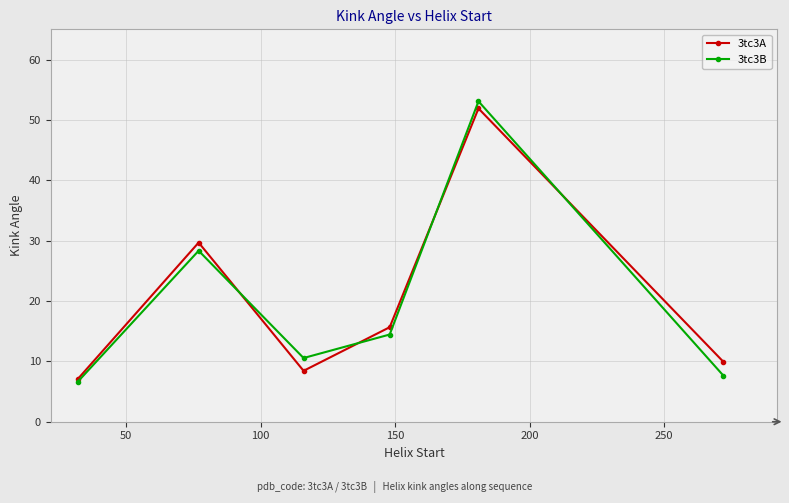

What is the value of the 3tc3A point at the 6th from the left?

9.9